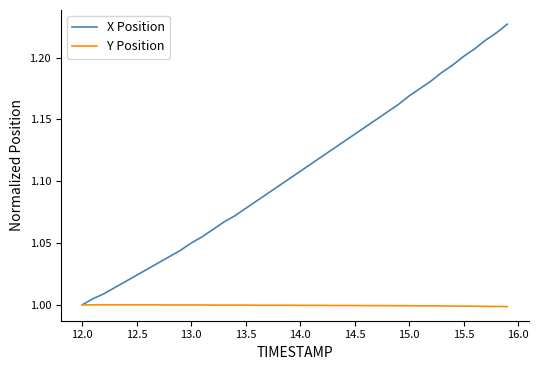

Rank the series by their maximum value, from lowest to highest.

Y Position, X Position